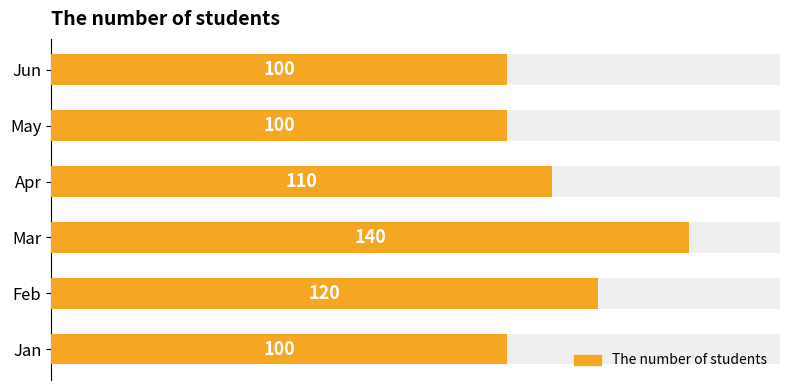

Reading right to left, extract all data points from this chart.

100	100	110	140	120	100